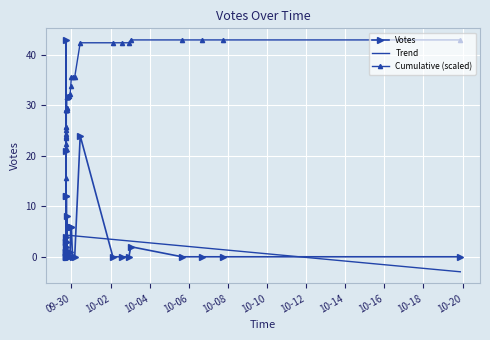

What is the average value?

4